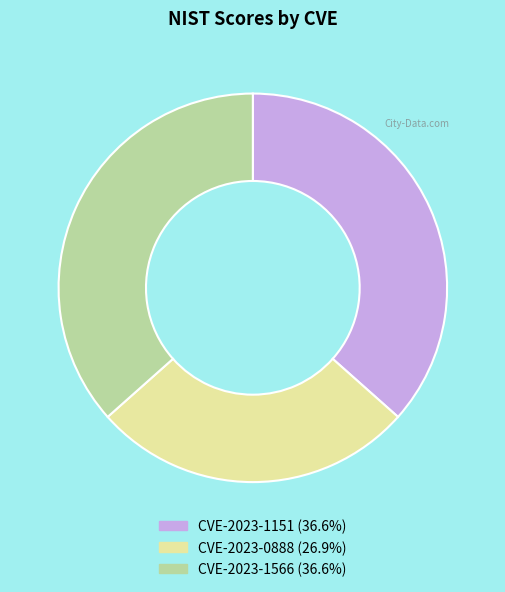

Which has a higher value, CVE-2023-1566 or CVE-2023-0888?

CVE-2023-1566